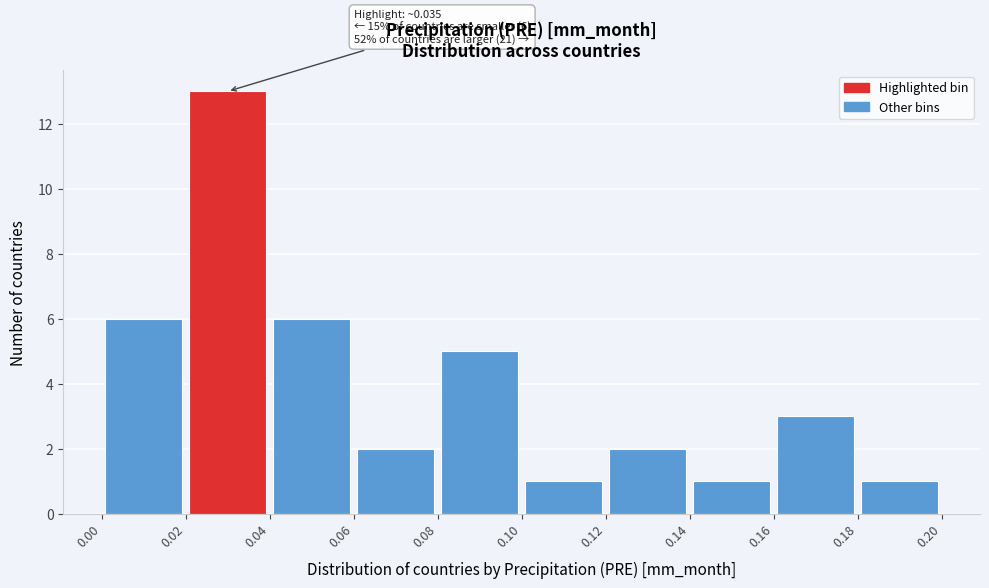

Over which range of the x-axis is the bar tallest?

0.02 to 0.04